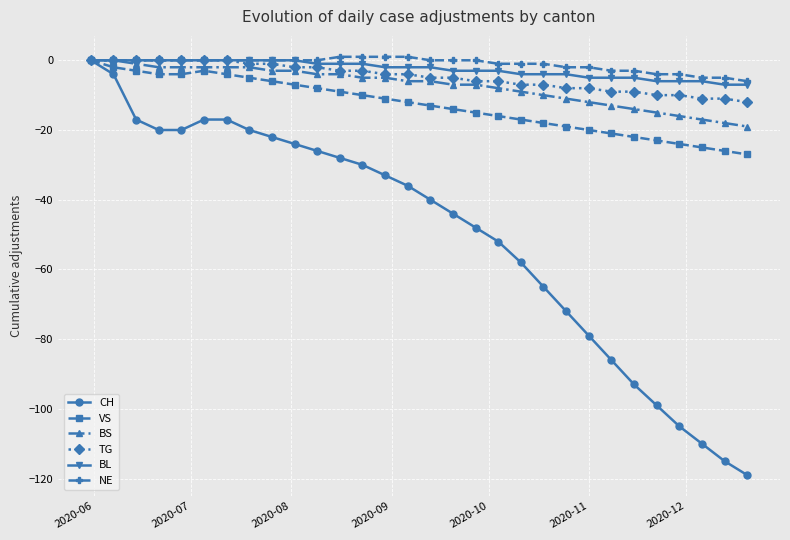

Which series has the widest spread of values?

CH